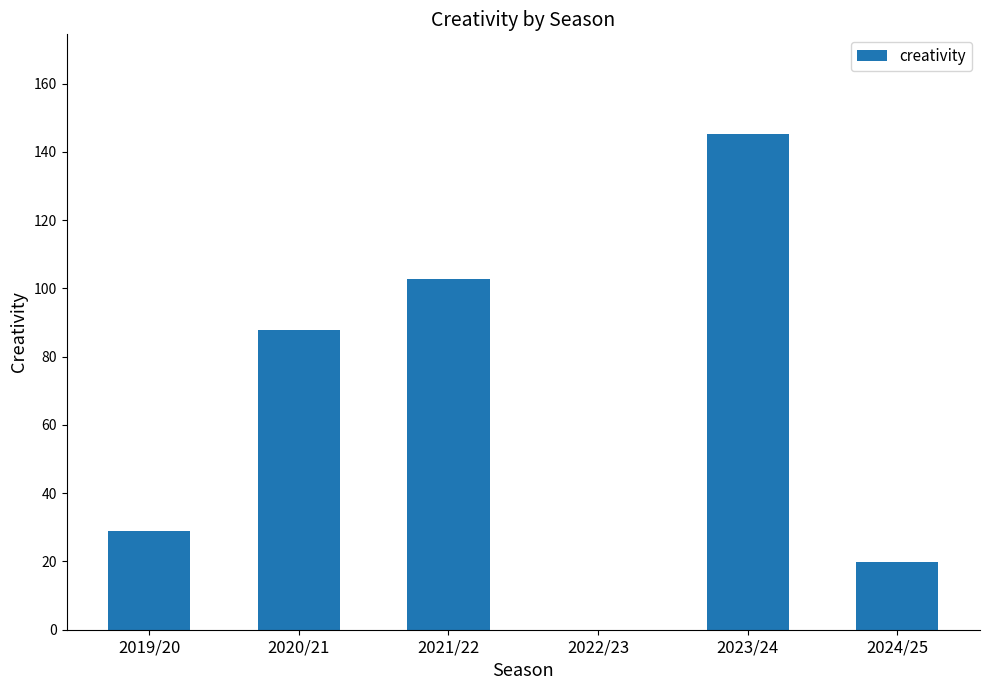

Which label corresponds to the largest value in the chart?

2023/24